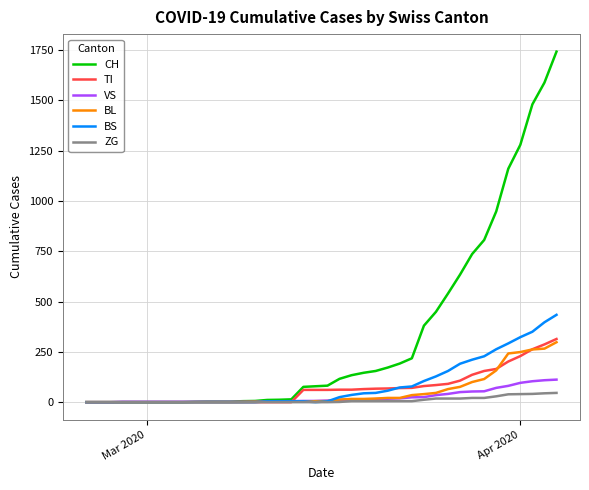

Which series has the largest total across all categories?

CH